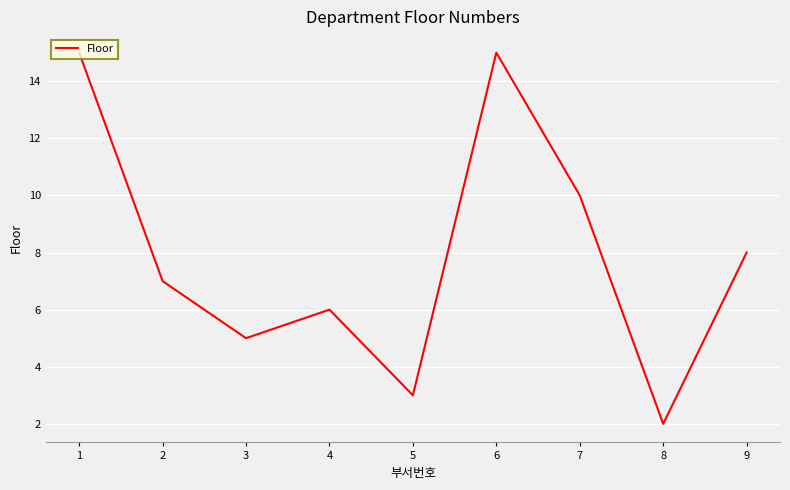

Does the chart have visible grid lines?

Yes